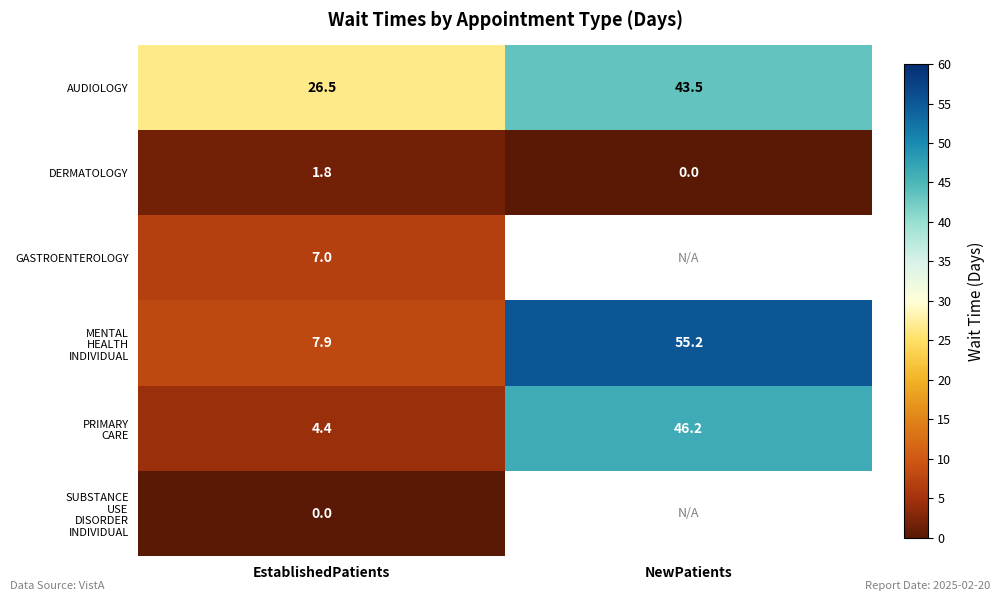

What is the spread (max minus min) of values at EstablishedPatients?

26.5